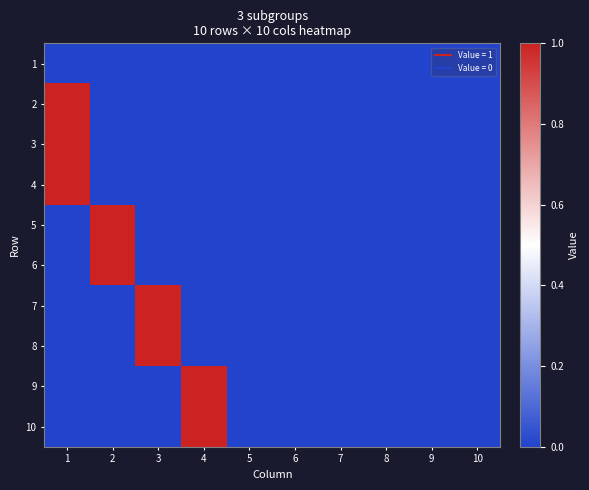

Reading left to right, what are all the values shown in this chart?

1: 1=0	2=0	3=0	4=0	5=0	6=0	7=0	8=0	9=0	10=0
2: 1=1	2=0	3=0	4=0	5=0	6=0	7=0	8=0	9=0	10=0
3: 1=1	2=0	3=0	4=0	5=0	6=0	7=0	8=0	9=0	10=0
4: 1=1	2=0	3=0	4=0	5=0	6=0	7=0	8=0	9=0	10=0
5: 1=0	2=1	3=0	4=0	5=0	6=0	7=0	8=0	9=0	10=0
6: 1=0	2=1	3=0	4=0	5=0	6=0	7=0	8=0	9=0	10=0
7: 1=0	2=0	3=1	4=0	5=0	6=0	7=0	8=0	9=0	10=0
8: 1=0	2=0	3=1	4=0	5=0	6=0	7=0	8=0	9=0	10=0
9: 1=0	2=0	3=0	4=1	5=0	6=0	7=0	8=0	9=0	10=0
10: 1=0	2=0	3=0	4=1	5=0	6=0	7=0	8=0	9=0	10=0